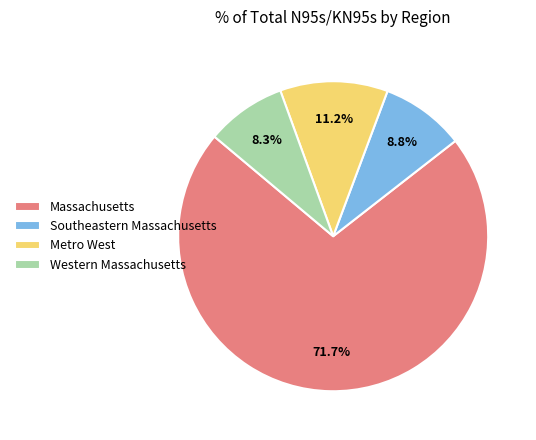

Combined, what portion of the pie is Metro West and Massachusetts?

82.9%